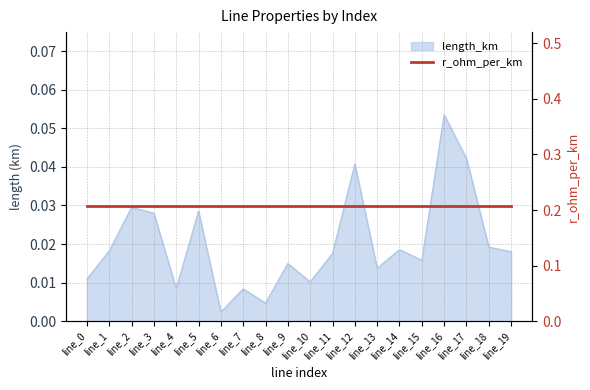

Rank the categories by value from highest to lowest.

line_16, line_17, line_12, line_2, line_5, line_3, line_18, line_14, line_1, line_19, line_11, line_15, line_9, line_13, line_0, line_10, line_4, line_7, line_8, line_6